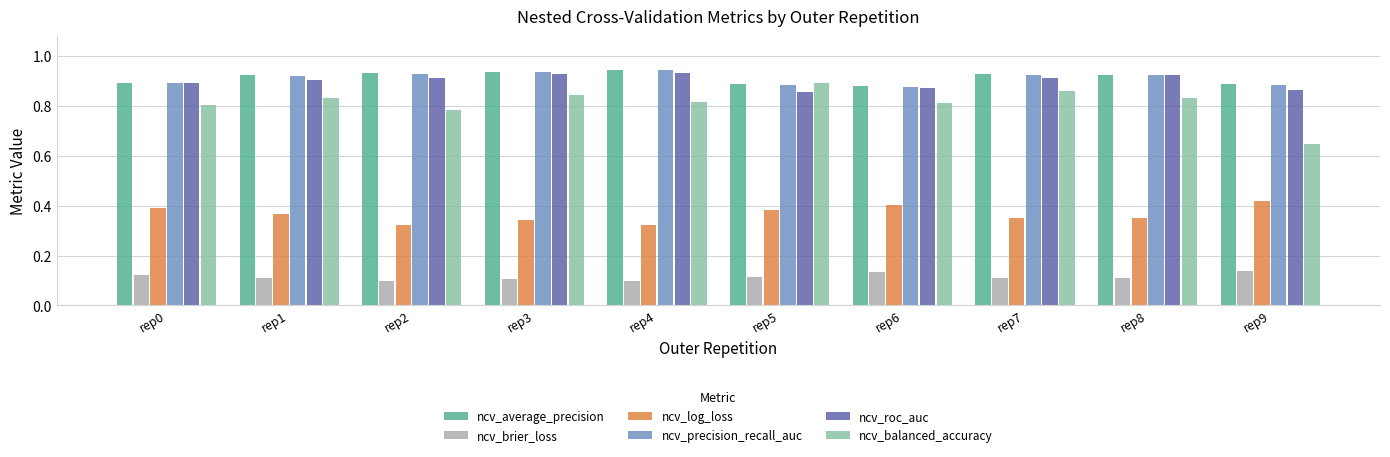

Which series has the largest range (max minus min)?

ncv_balanced_accuracy